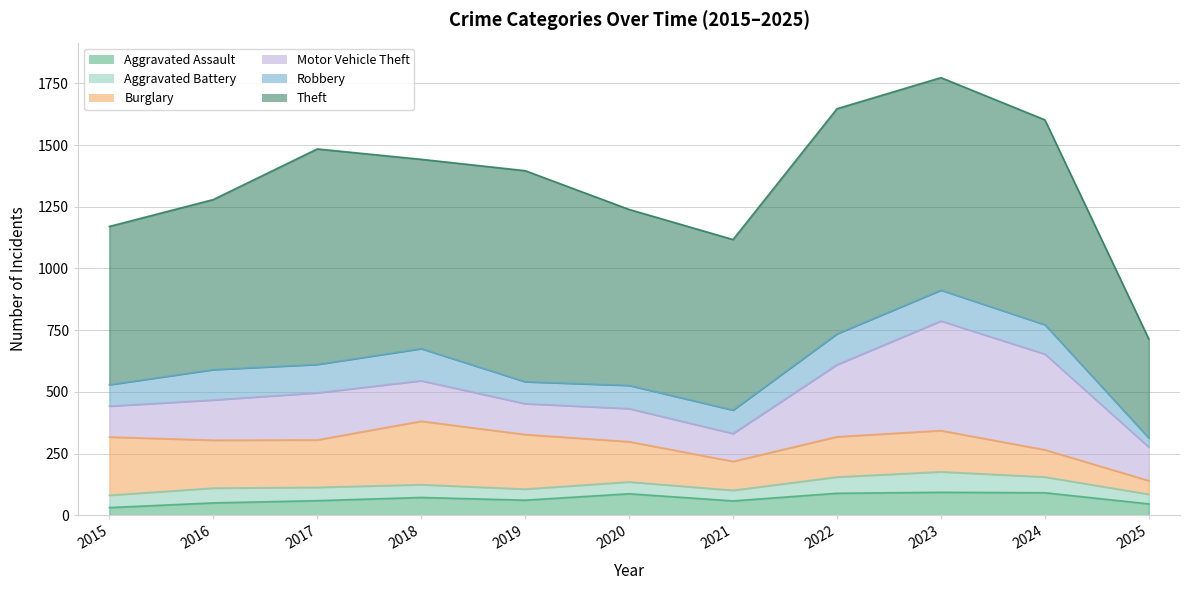

True or false: Robbery and Theft intersect in this chart.

False